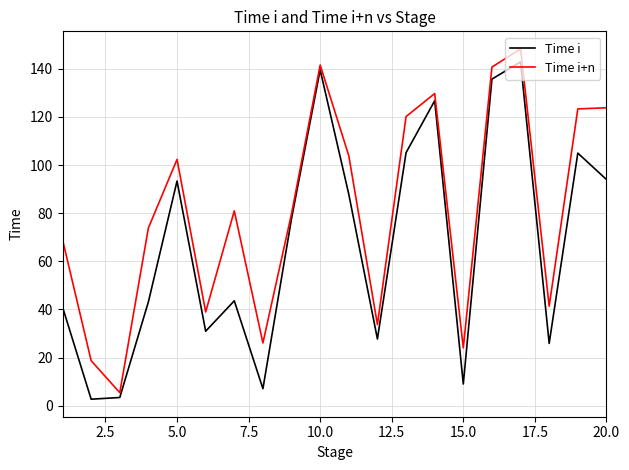

How many series are shown in this chart?

2